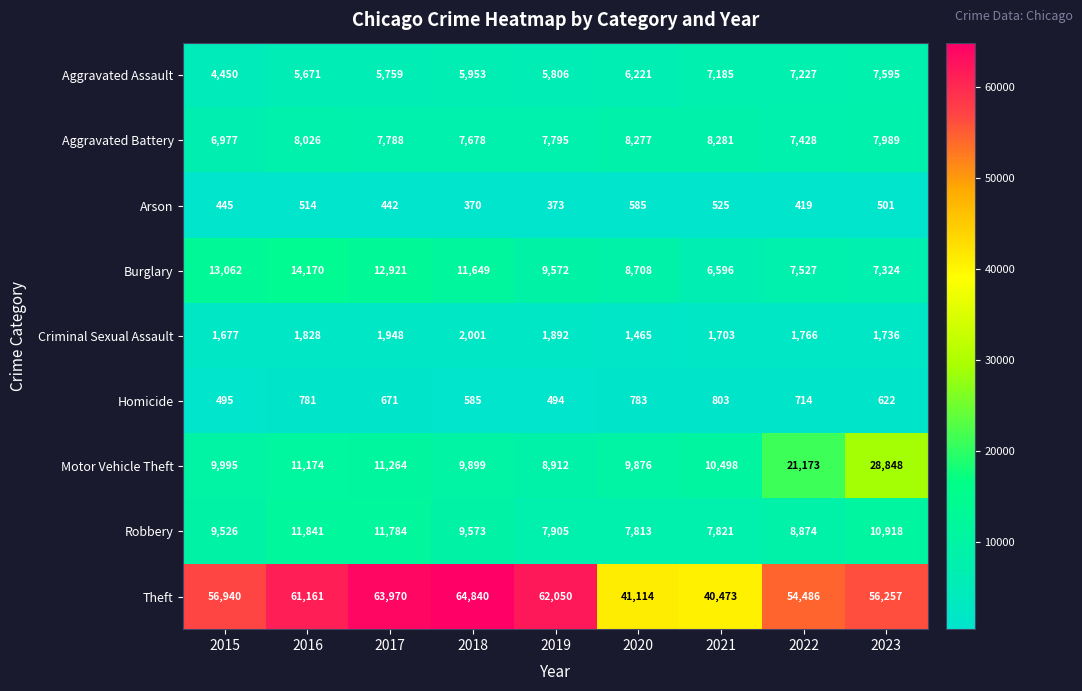

Which series changed the most between 2022 and 2023?

Motor Vehicle Theft